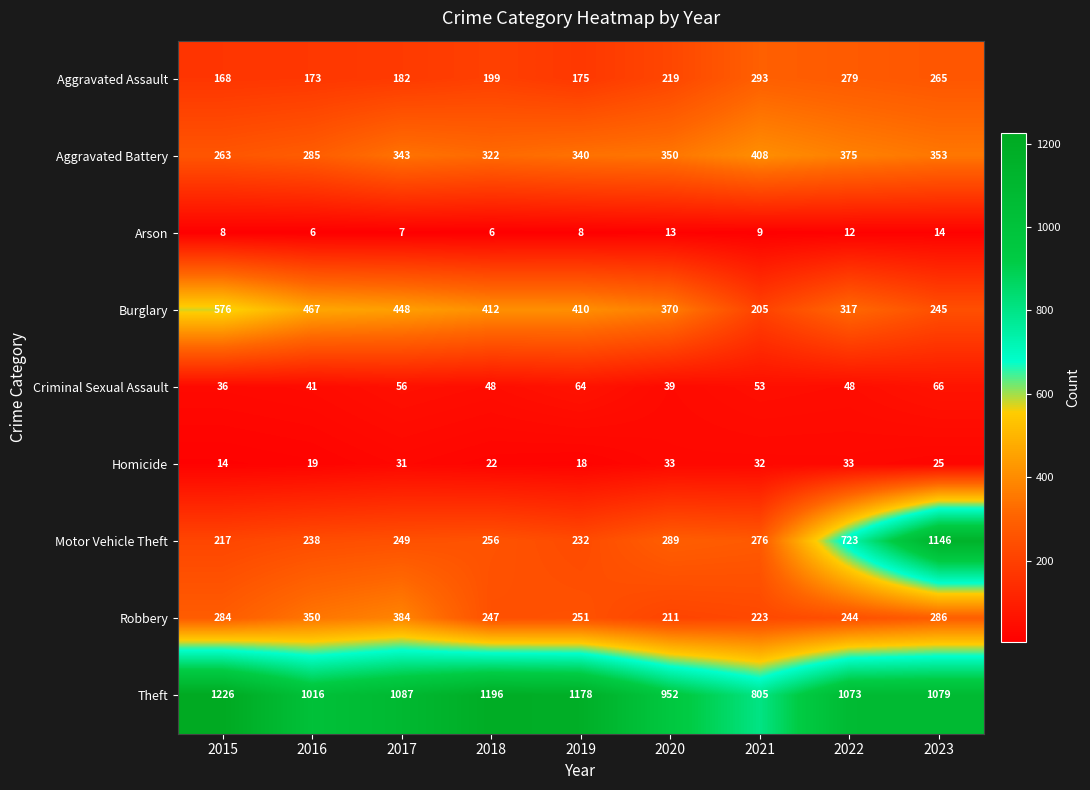

At which label does Homicide first exceed 25?

2017